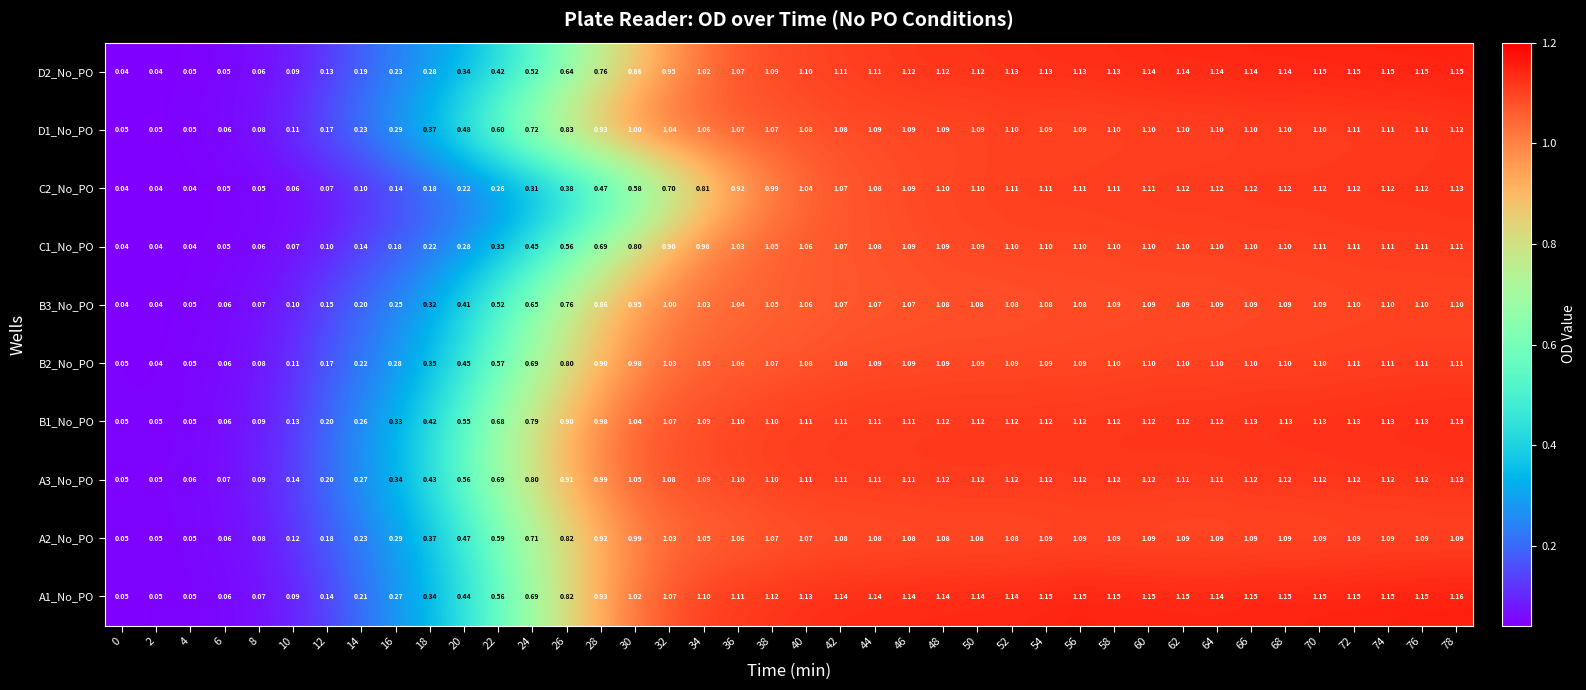

Is the value of B3_No_PO at 76 greater than the value of C2_No_PO at 0?

Yes